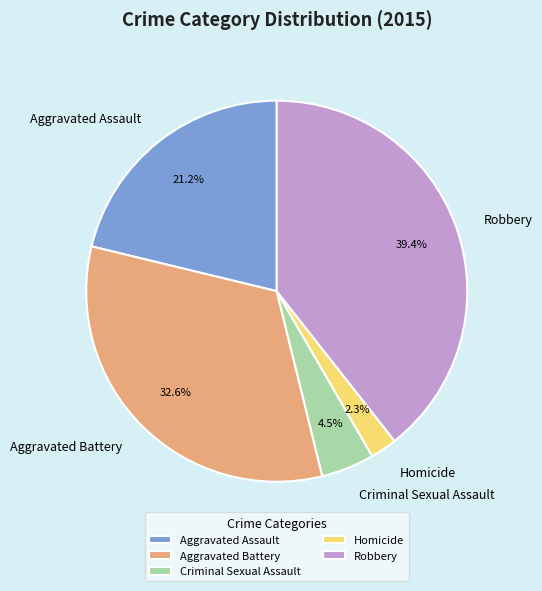

Does any single category account for the majority?

No